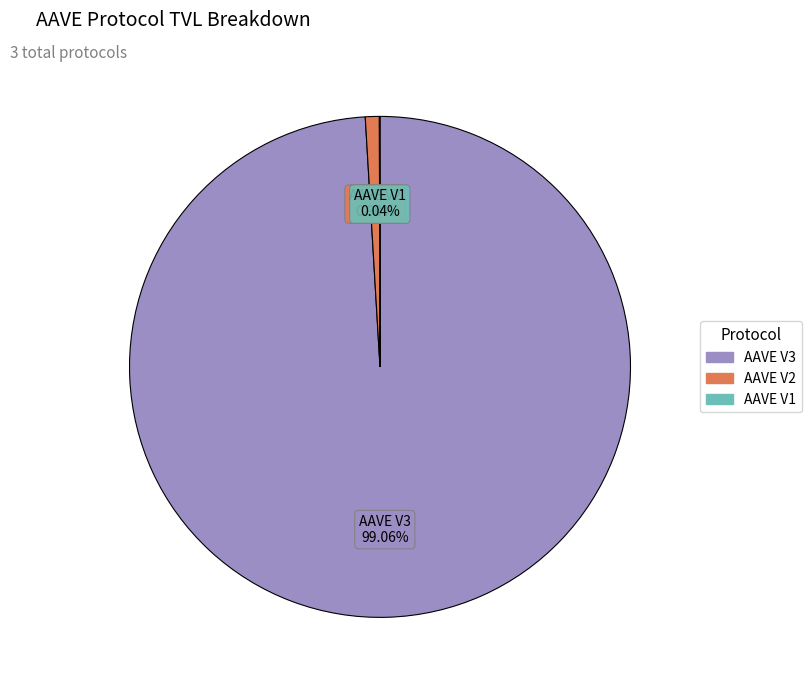

Which slice represents more than half of the pie?

AAVE V3